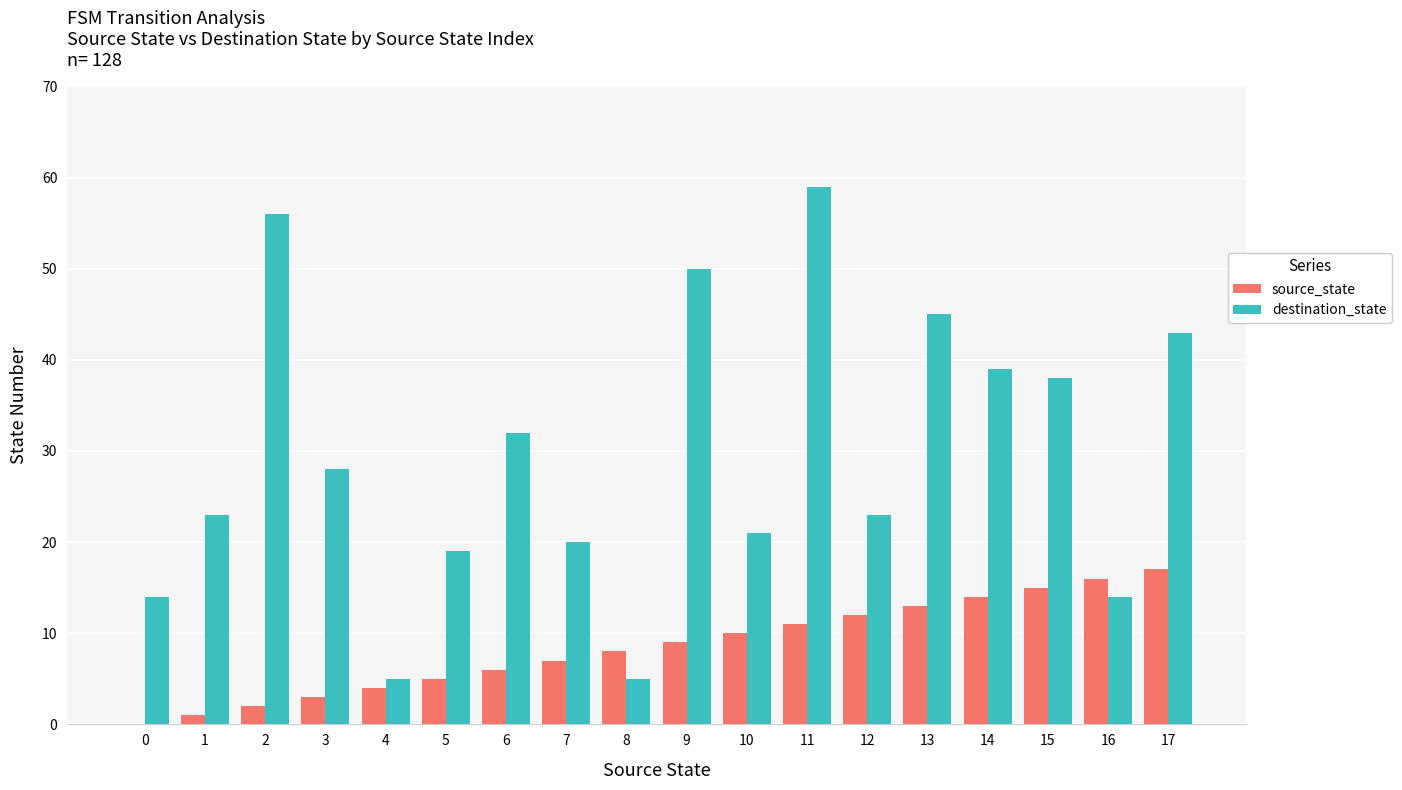

Reading left to right, list all the values displayed in this chart.

source_state: 0	1	2	3	4	5	6	7	8	9	10	11	12	13	14	15	16	17
destination_state: 14	23	56	28	5	19	32	20	5	50	21	59	23	45	39	38	14	43